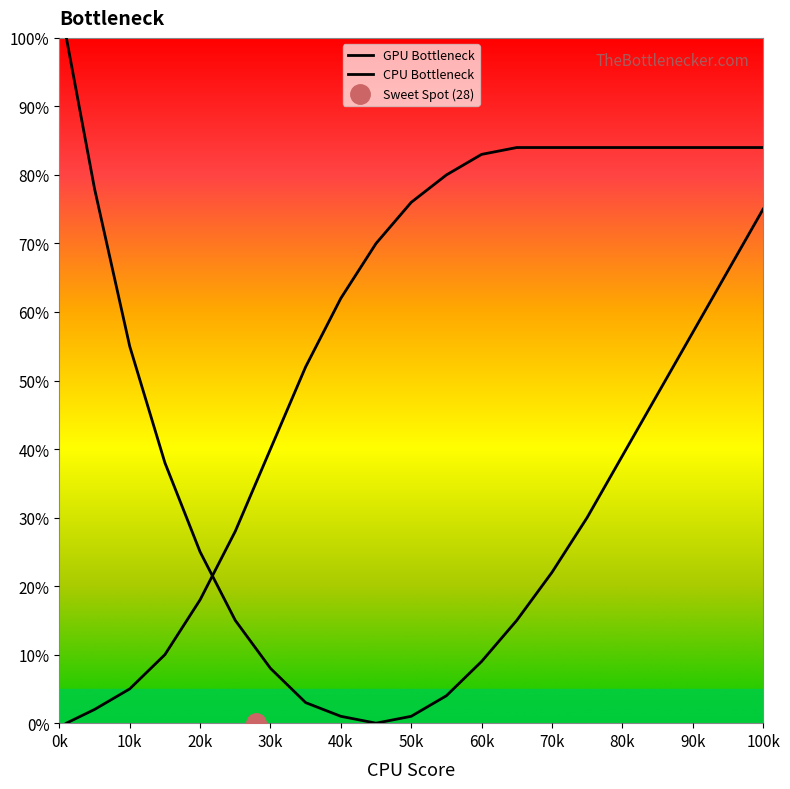

Does the chart display data point markers on the line(s)?

No